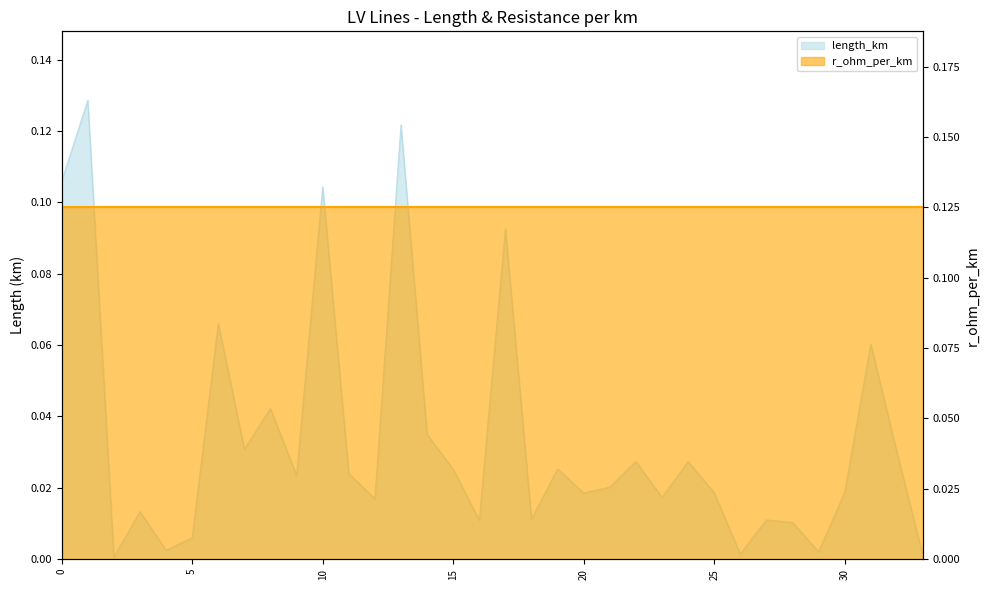

Reading left to right, what are all the values shown in this chart?

0=0.1	1=0.1	2=0.0	3=0.0	4=0.0	5=0.0	6=0.1	7=0.0	8=0.0	9=0.0	10=0.1	11=0.0	12=0.0	13=0.1	14=0.0	15=0.0	16=0.0	17=0.1	18=0.0	19=0.0	20=0.0	21=0.0	22=0.0	23=0.0	24=0.0	25=0.0	26=0.0	27=0.0	28=0.0	29=0.0	30=0.0	31=0.1	32=0.0	33=0.0